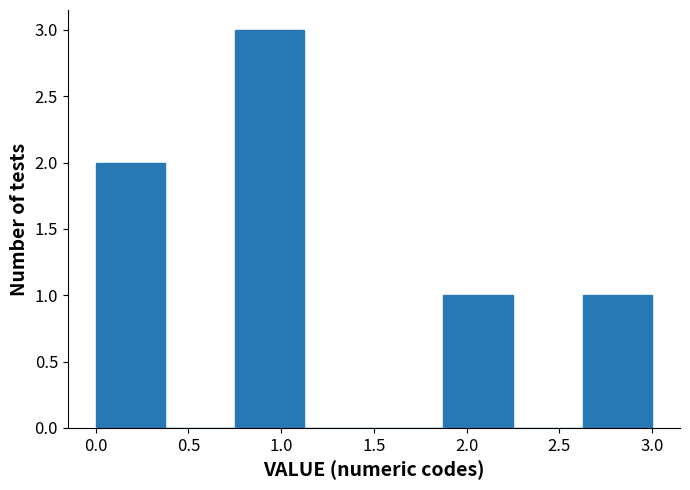

Reading left to right, transcribe this chart: for each bar, give the range it covers on the x-axis and its height. Neither the bar edges nor the heights are printed on the chart, so give them approximately, as read against the axes.

0.000 to 0.375: 2
0.375 to 0.750: 0
0.750 to 1.125: 3
1.125 to 1.500: 0
1.500 to 1.875: 0
1.875 to 2.250: 1
2.250 to 2.625: 0
2.625 to 3.000: 1